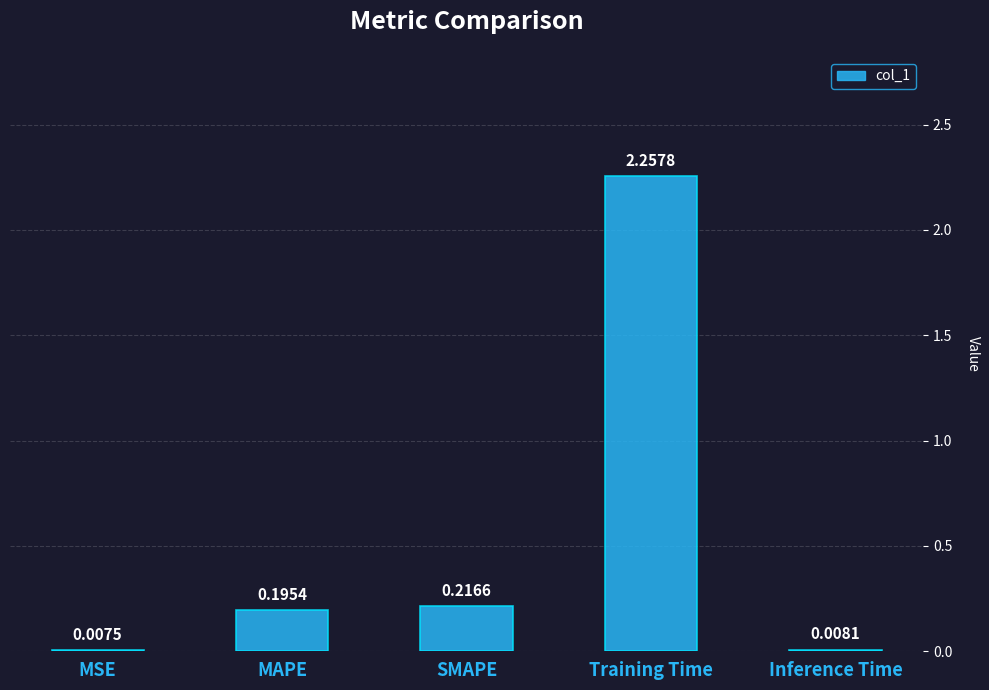

What is the average value?

0.5